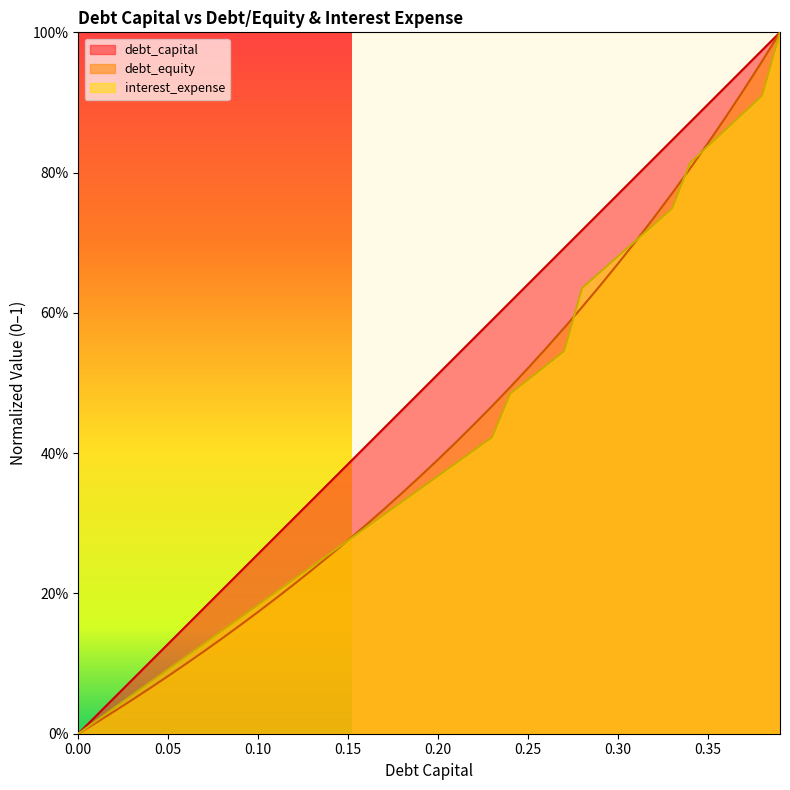

What is the label of the 21st point from the left?

0.2